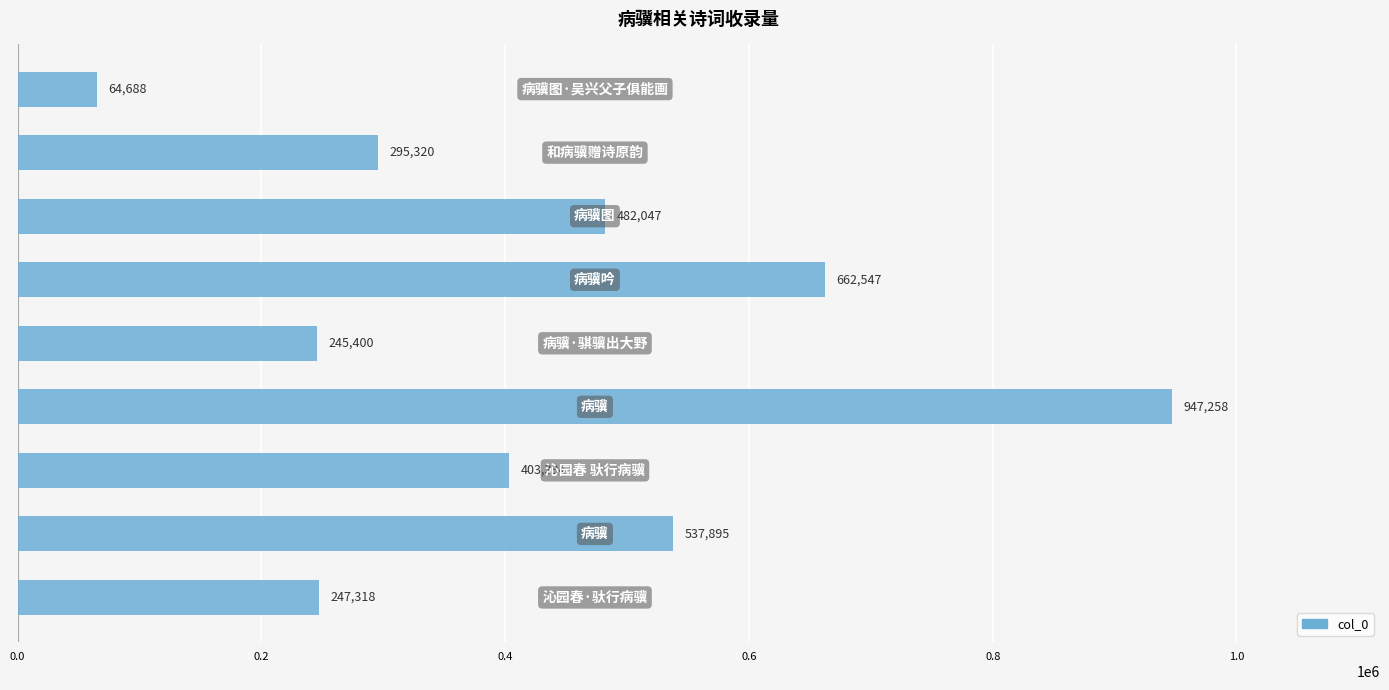

What is the smallest value displayed?

64688